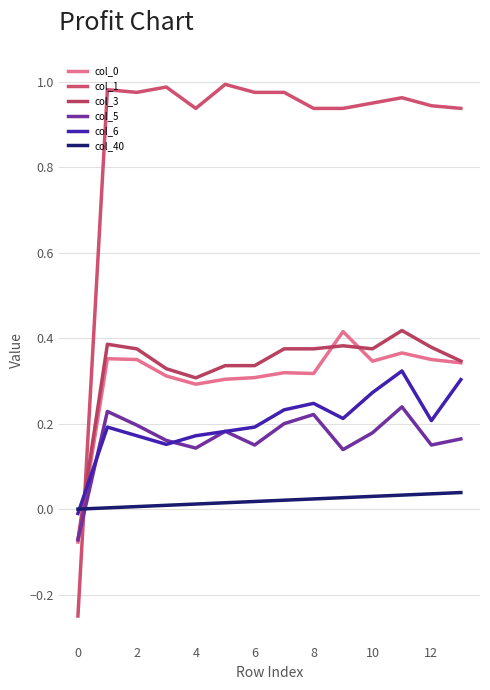

At how many categories does at least one series exceed 0?

13